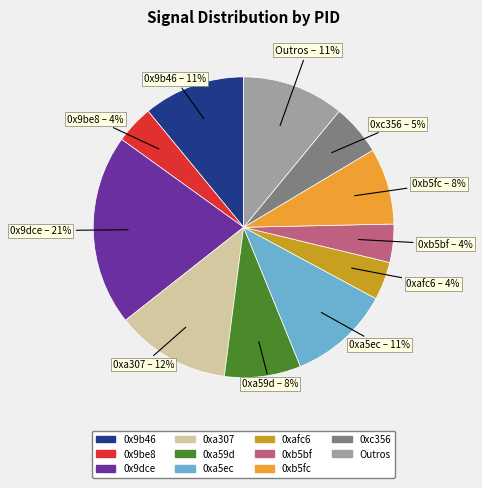

Is there any slice that represents more than half of the pie?

No